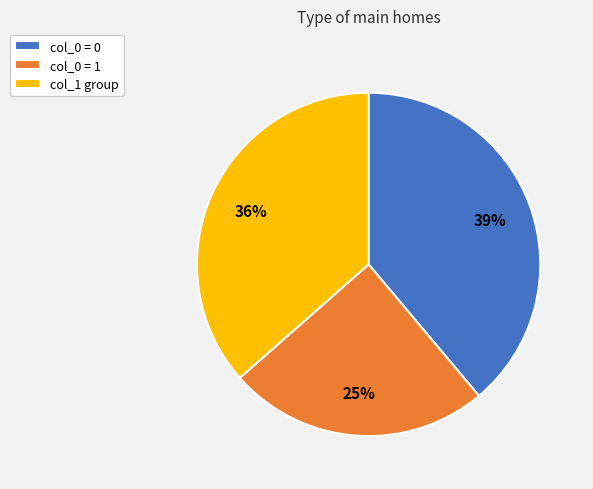

To the nearest percent, what is the average slice percentage?

33%